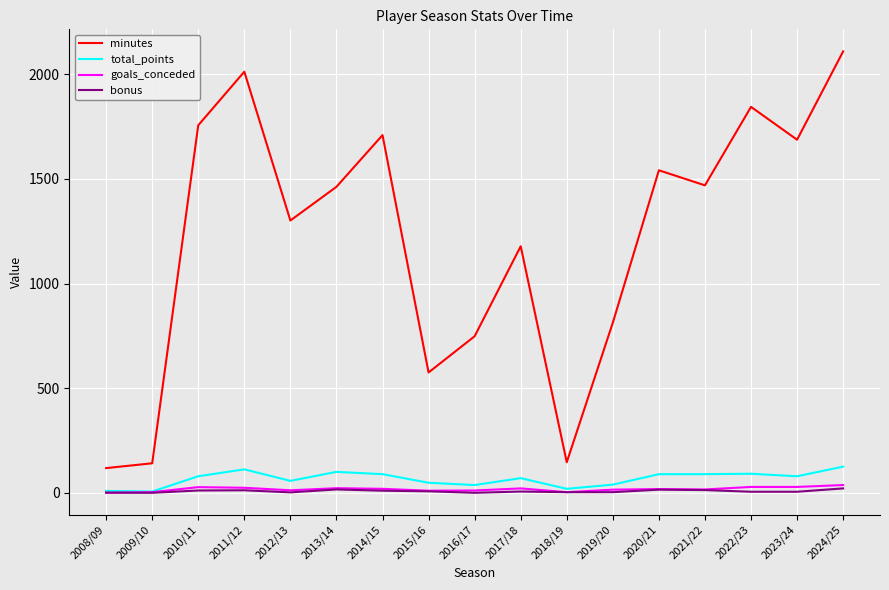

Is the value of total_points at 2012/13 greater than the value of bonus at 2021/22?

Yes